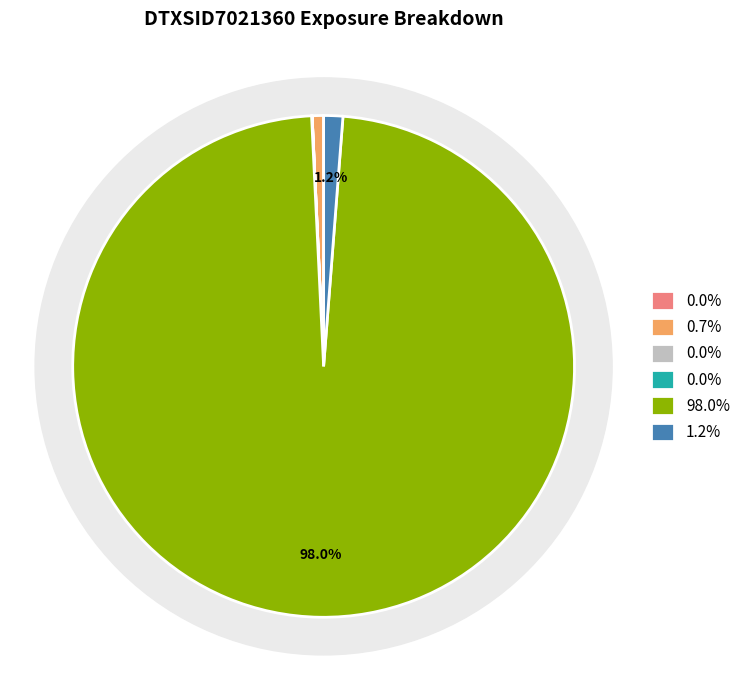

How many segments does this pie chart have?

5